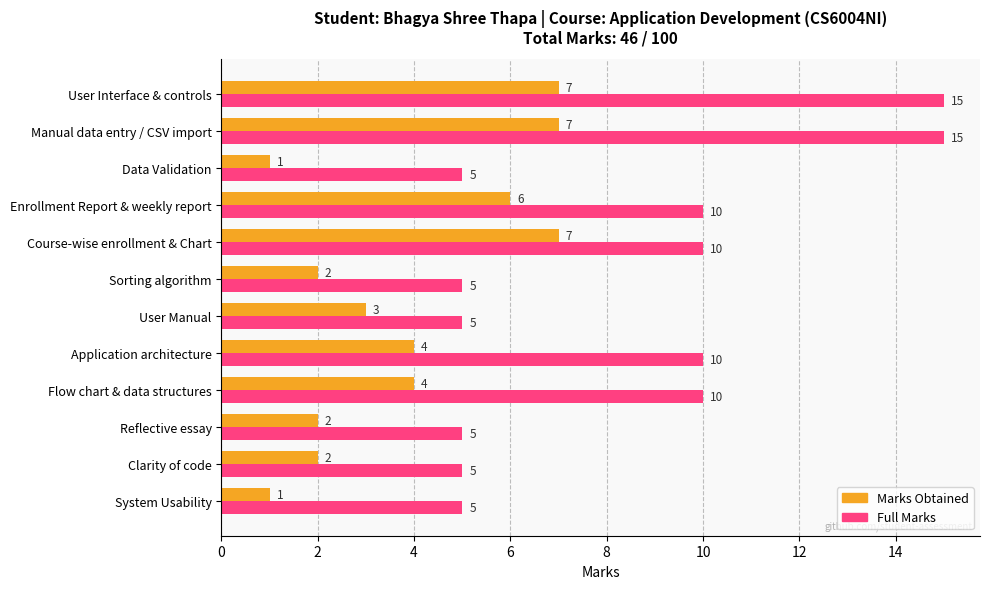

What is the minimum value for Marks Obtained?

1